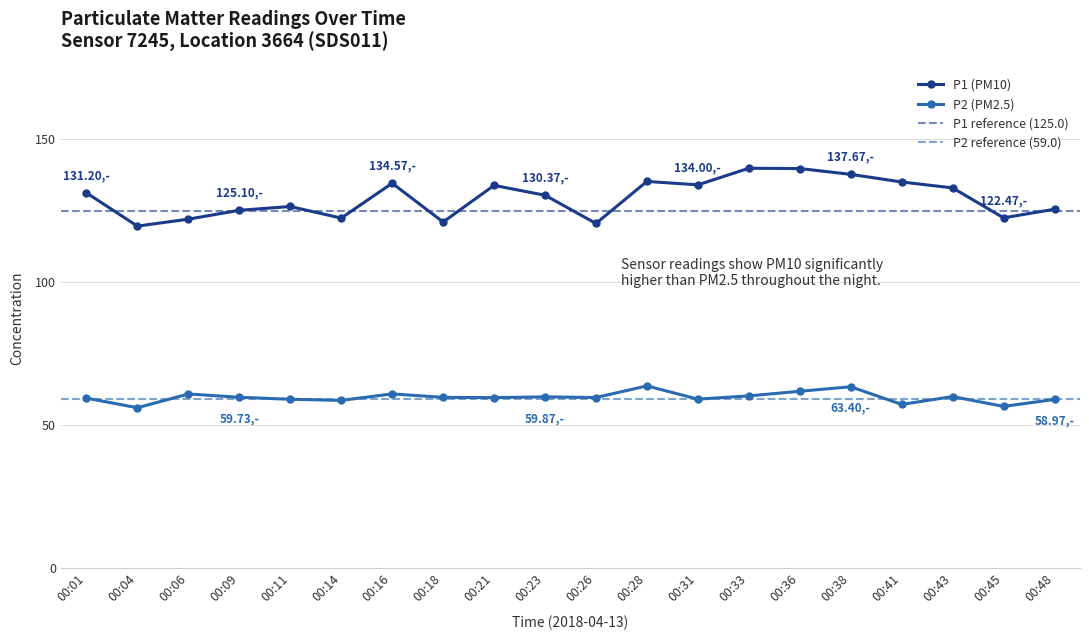

How many data points in P1 are less than 131?

10